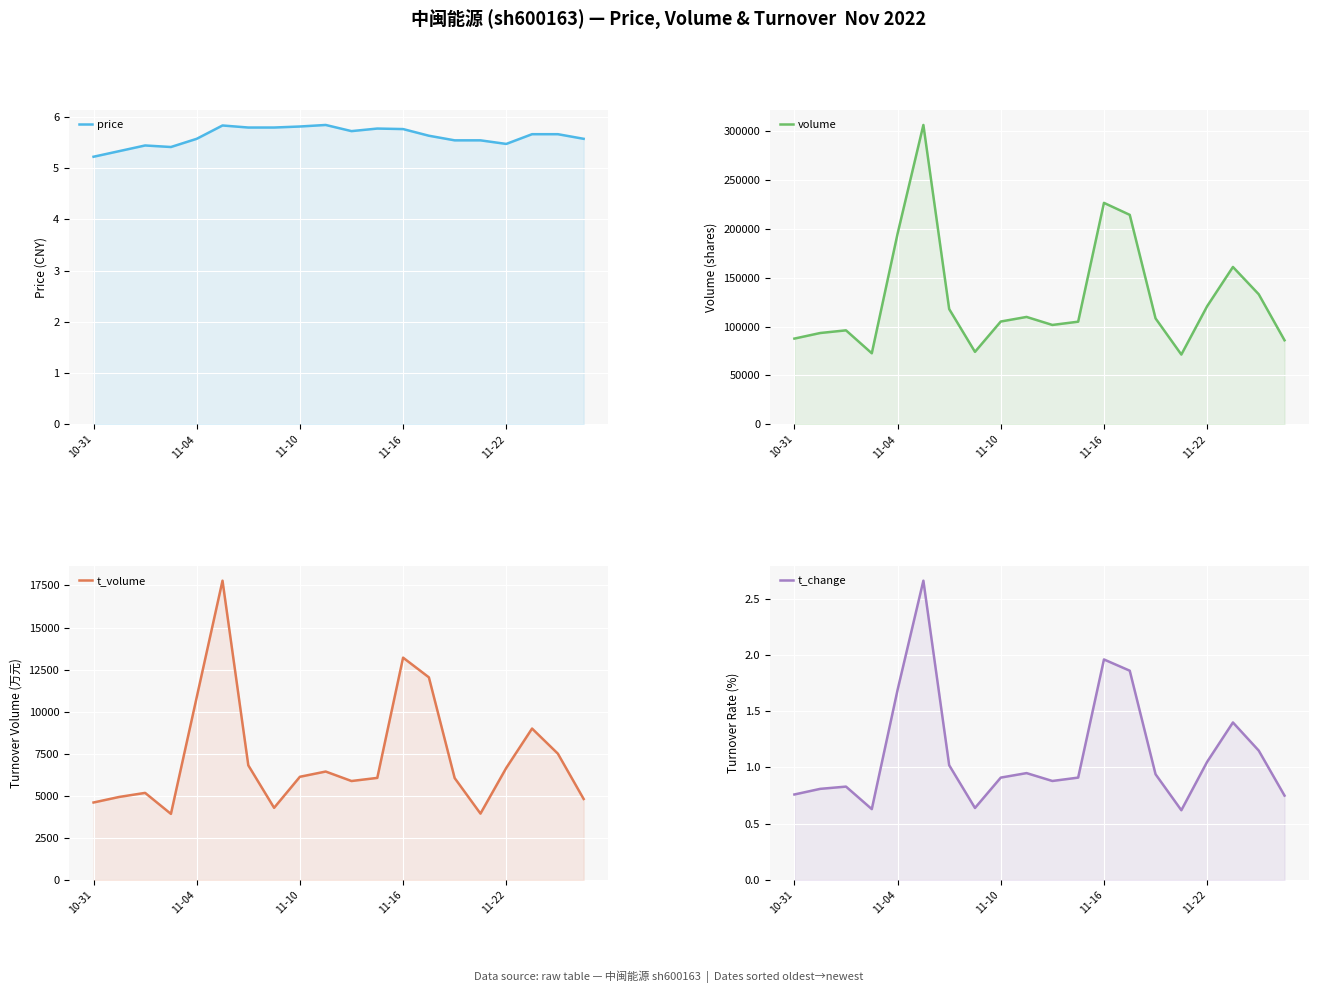

At which category does the chart reach its peak across all series?

5